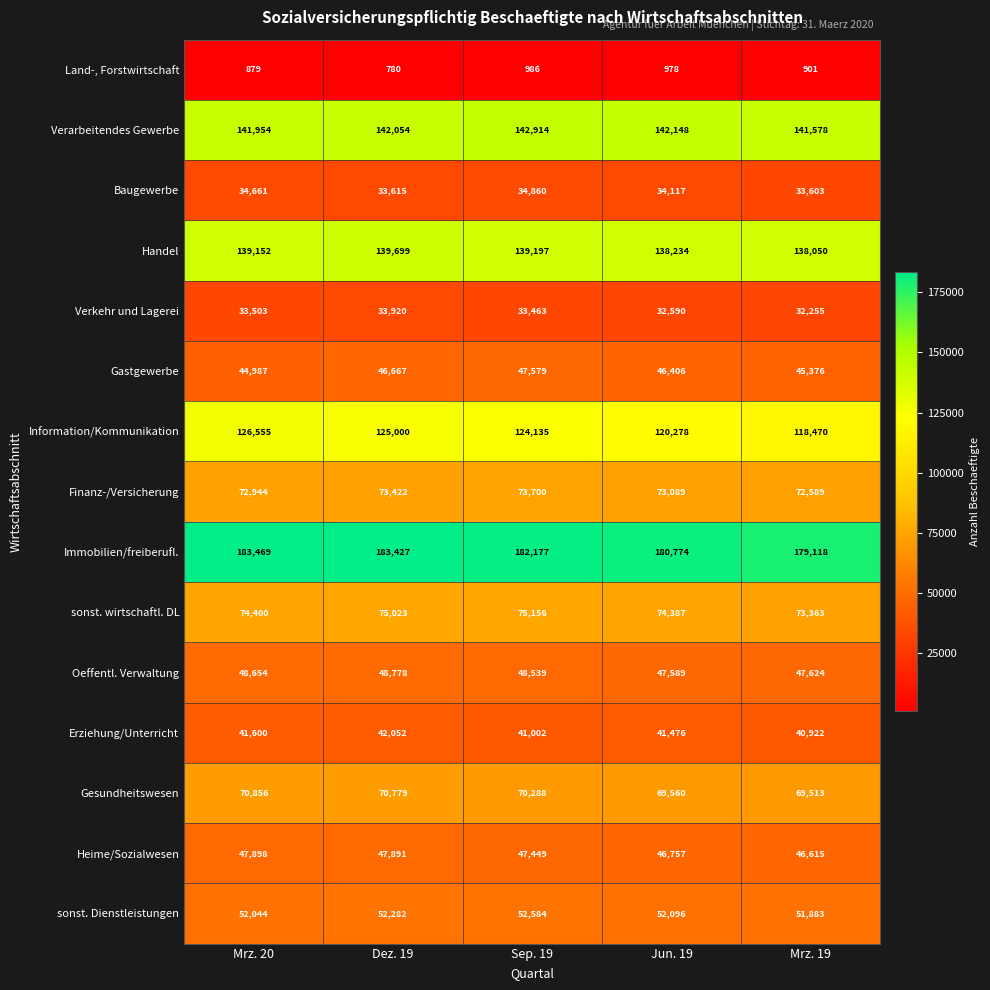

At which label does Immobilien/freiberufl. first exceed 182177?

Mrz. 20